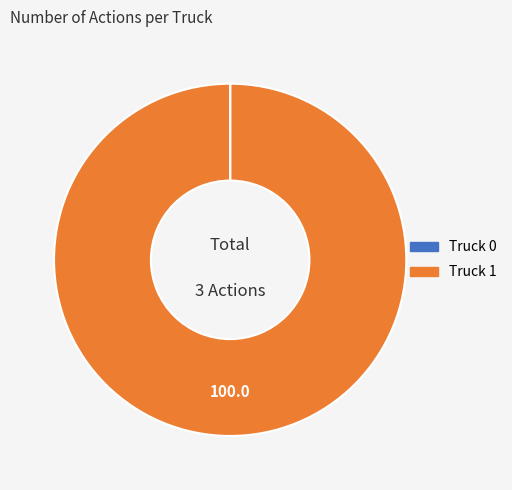

Which category has the biggest portion of the pie?

Truck 1